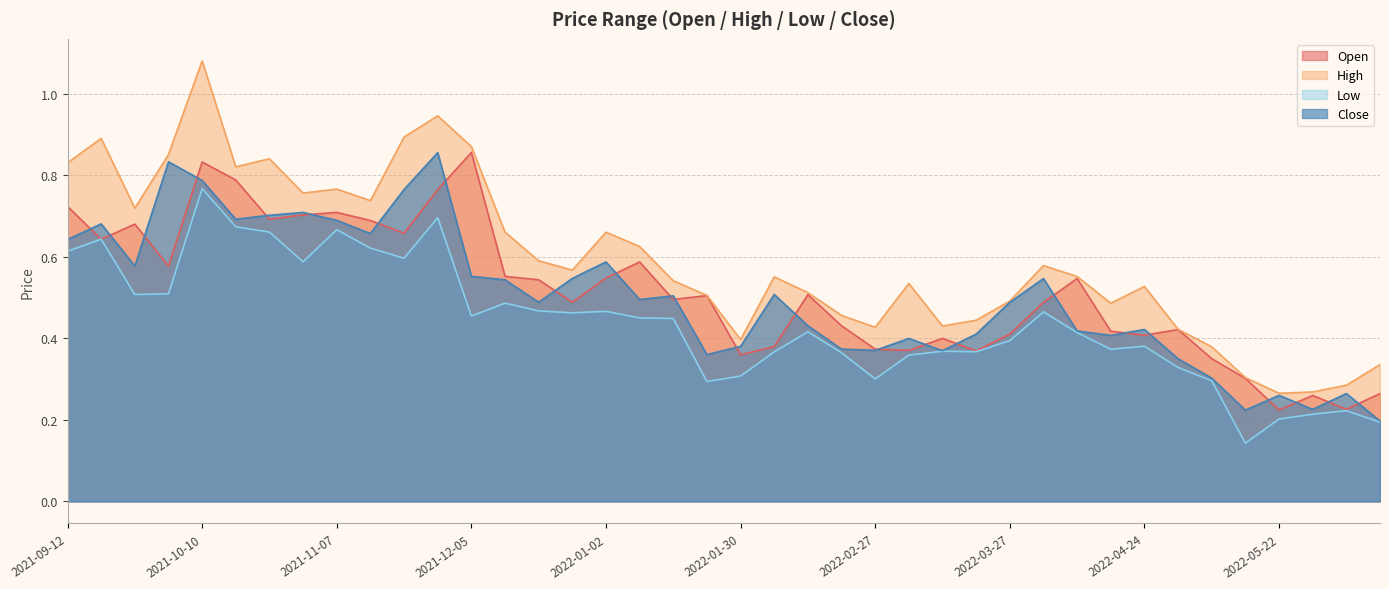

At how many categories does at least one series exceed 0?

40